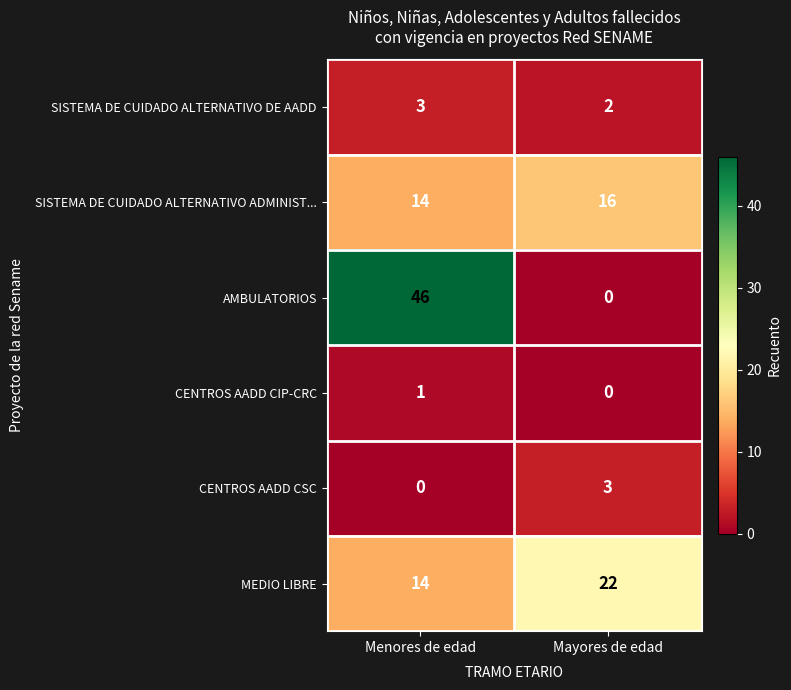

At which label is CENTROS AADD CIP-CRC closest to 0?

Mayores de edad